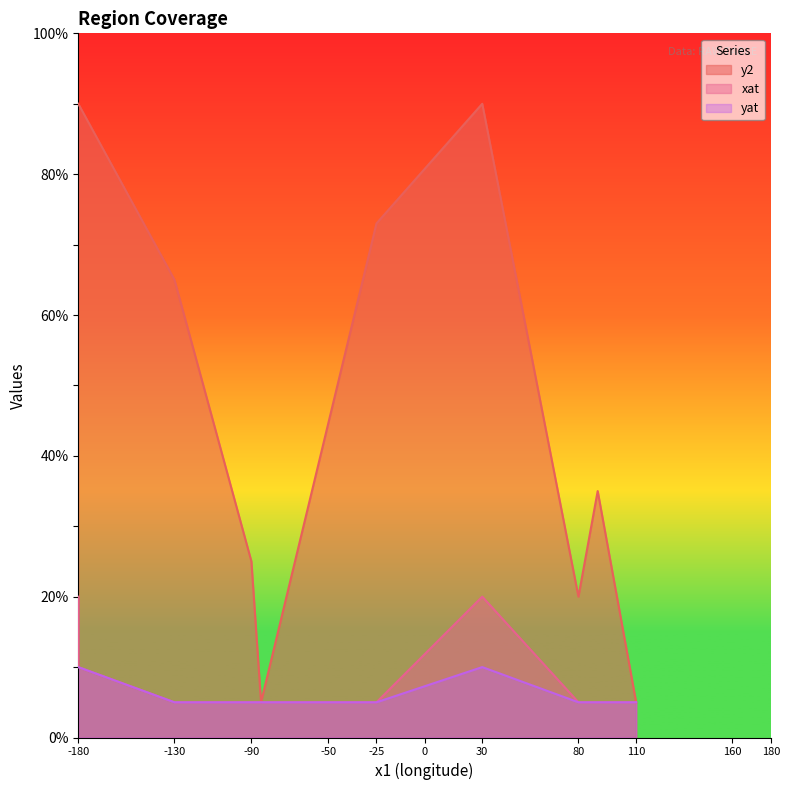

True or false: yat and y2 cross at least once.

False